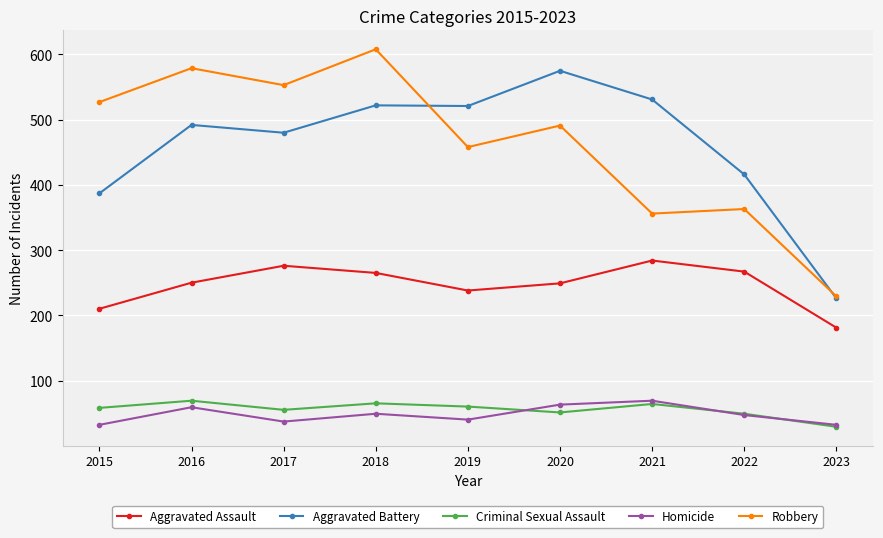

What is the sum of all Aggravated Battery values?

4150